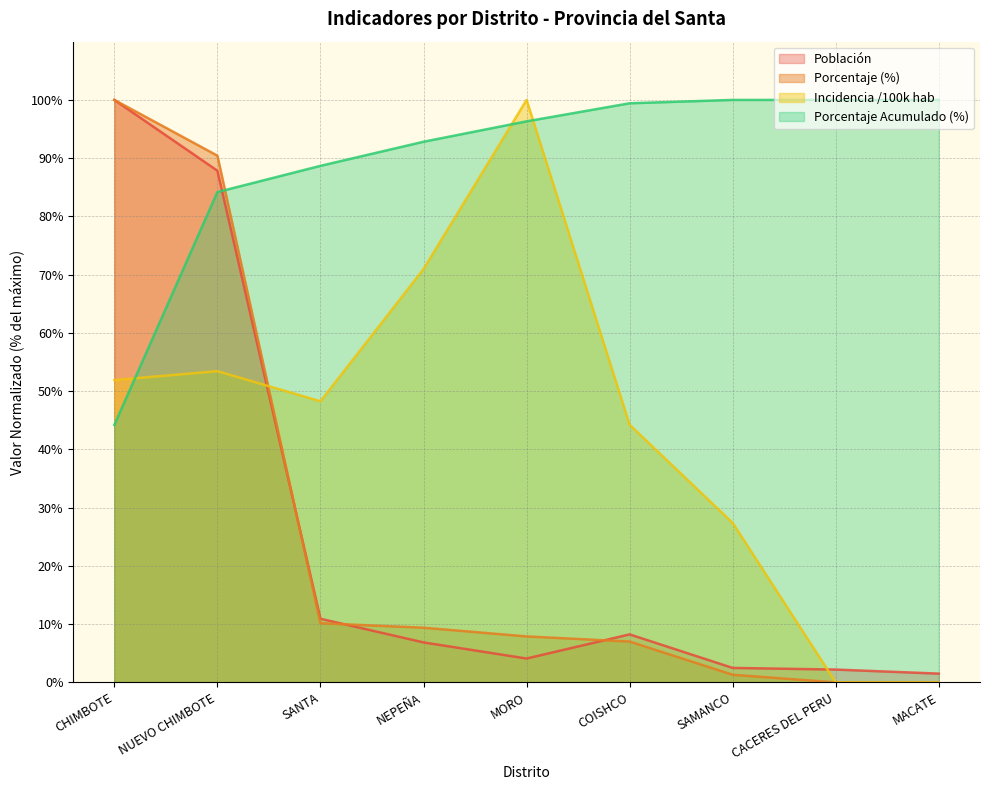

How many interior local valleys does the incidencia_100mil_hab series have?

1